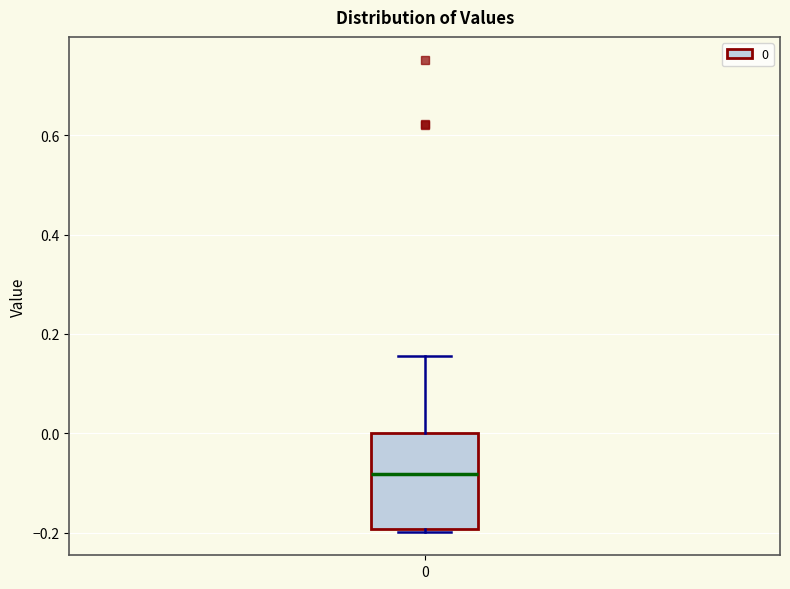

Read this box plot against the y-axis: the position of the median line, the range covered by the box, and the ends of both whiskers. The values are not printed on the chart, so give them approximately, as read against the axis.

median -0.08, box -0.20 to 0.00, whiskers -0.20 to 0.16